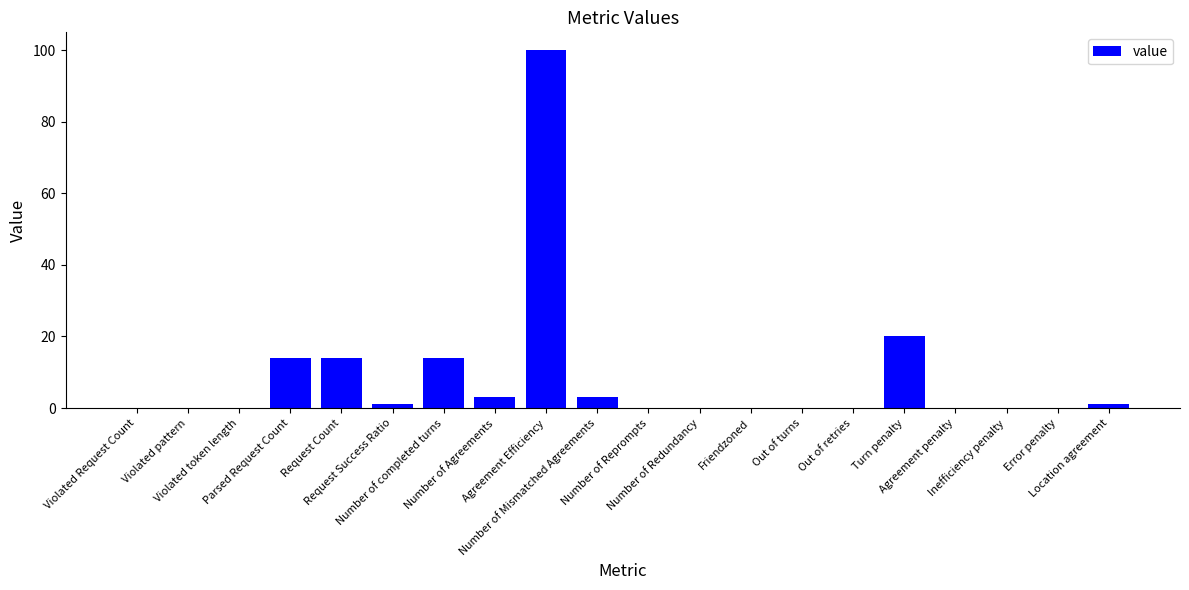

Which has a higher value, Number of Redundancy or Number of Agreements?

Number of Agreements